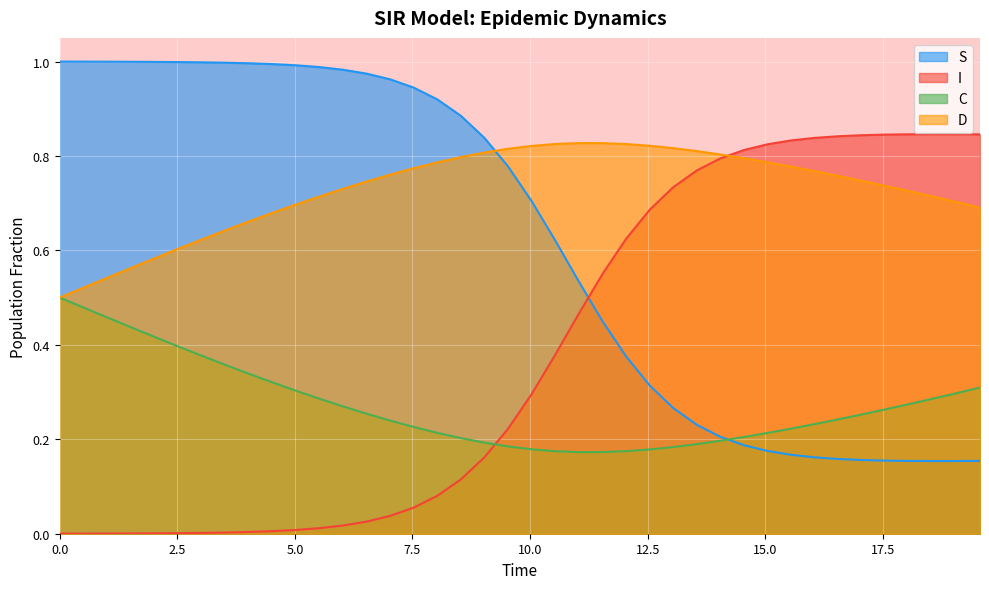

Rank the series by their average value, from highest to lowest.

D, S, I, C